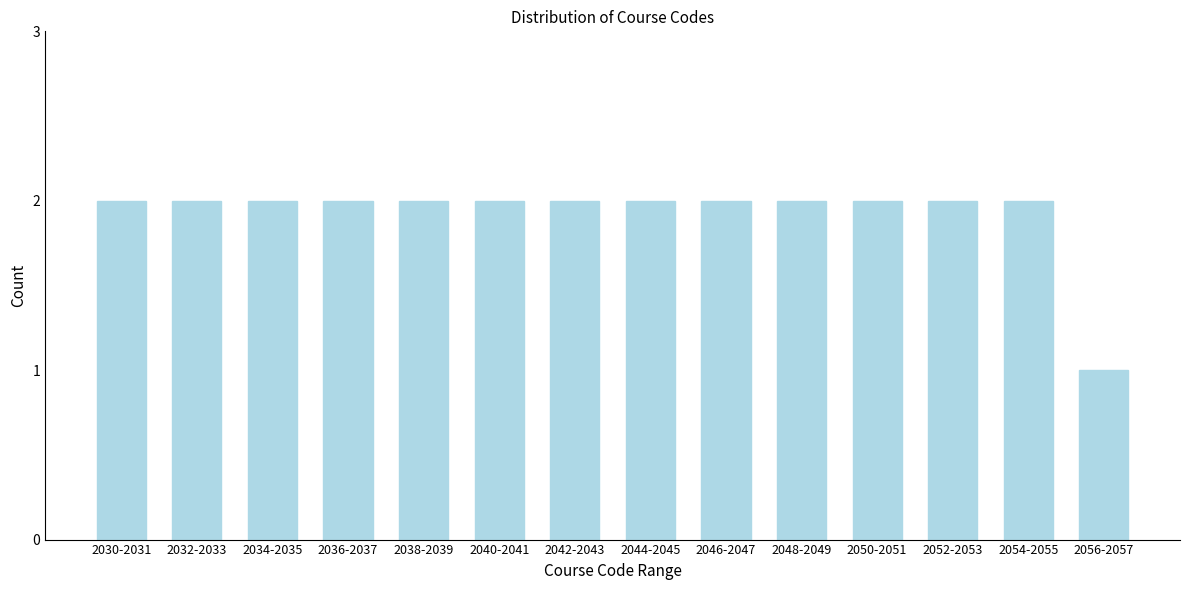

Reading left to right, list all the values displayed in this chart.

2030-2031=2	2032-2033=2	2034-2035=2	2036-2037=2	2038-2039=2	2040-2041=2	2042-2043=2	2044-2045=2	2046-2047=2	2048-2049=2	2050-2051=2	2052-2053=2	2054-2055=2	2056-2057=1